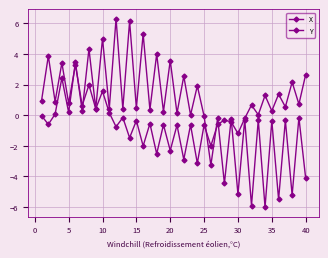

Which series ends up on top after the final intersection of Y and X?

Y